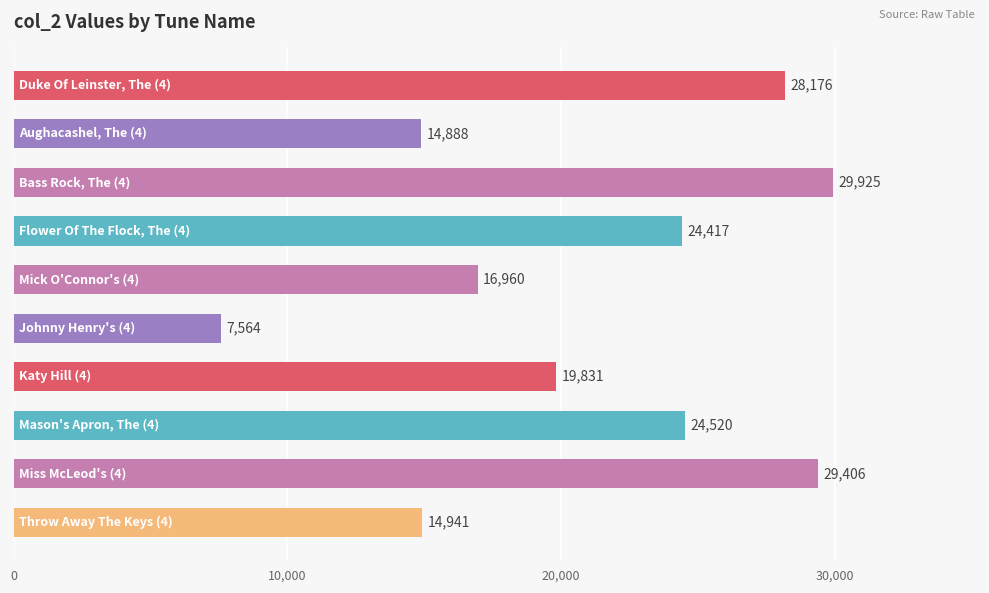

Does the chart contain stacked bars?

No